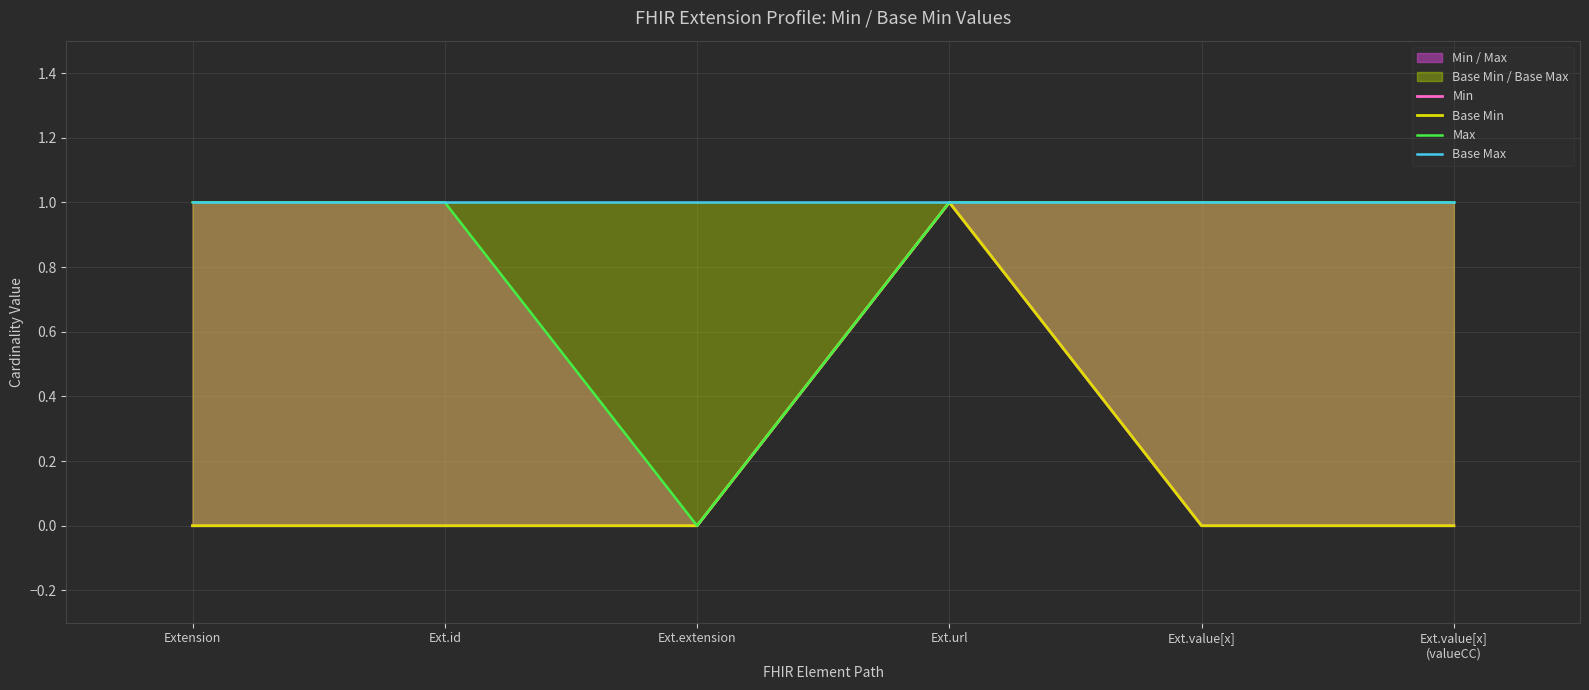

Reading right to left, transcribe all the data shown in this chart.

Min: Ext.value[x]
(valueCC)=0	Ext.value[x]=0	Ext.url=1	Ext.extension=0	Ext.id=0	Extension=0
Base Min: Ext.value[x]
(valueCC)=0	Ext.value[x]=0	Ext.url=1	Ext.extension=0	Ext.id=0	Extension=0
Max: Ext.value[x]
(valueCC)=1	Ext.value[x]=1	Ext.url=1	Ext.extension=0	Ext.id=1	Extension=1
Base Max: Ext.value[x]
(valueCC)=1	Ext.value[x]=1	Ext.url=1	Ext.extension=1	Ext.id=1	Extension=1